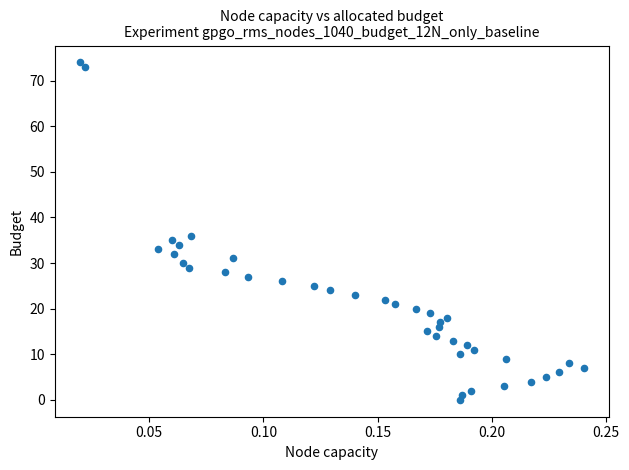

What Y value in the scatter plot is closest to 37?

36